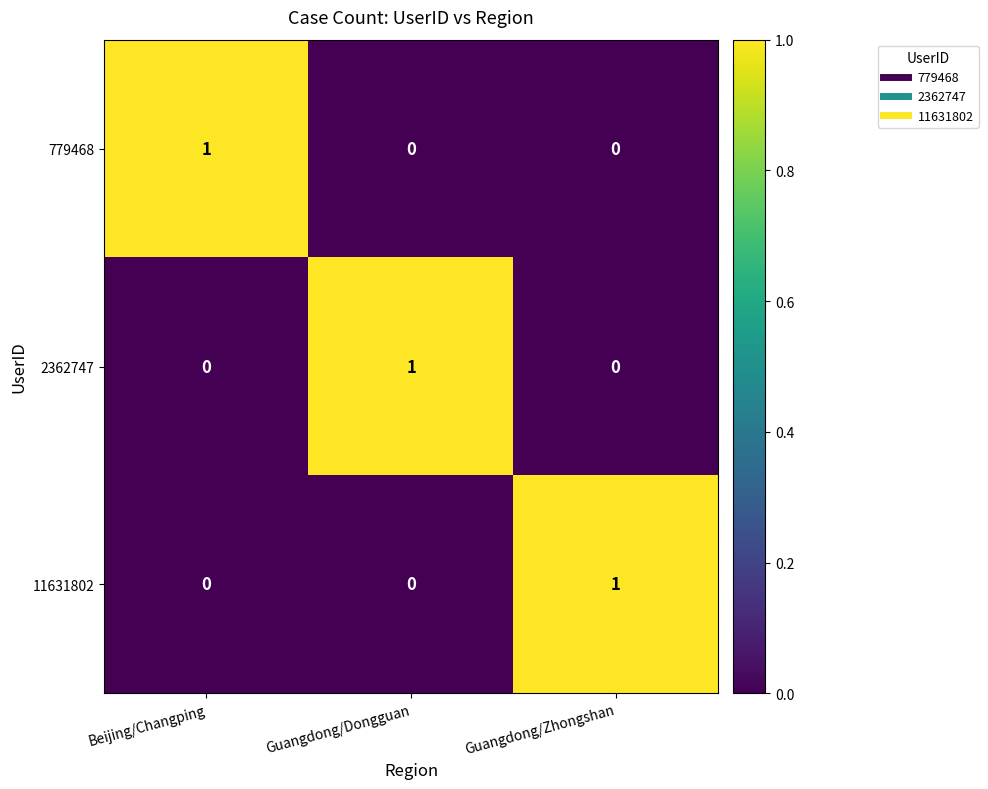

What is the spread (max minus min) of values at Guangdong/Zhongshan?

1